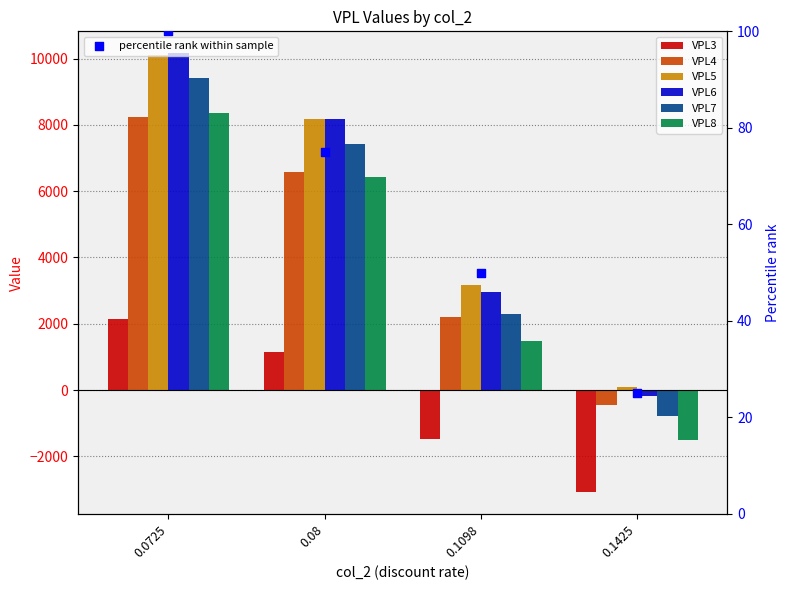

At how many categories does at least one series exceed 8573?

1